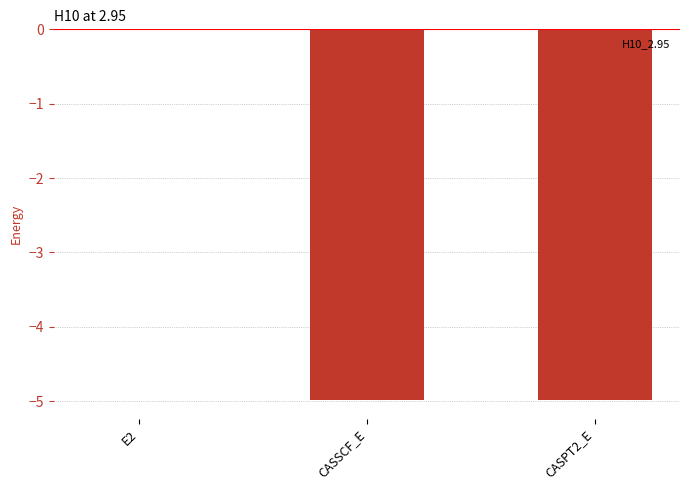

How many data points are above -4?

1